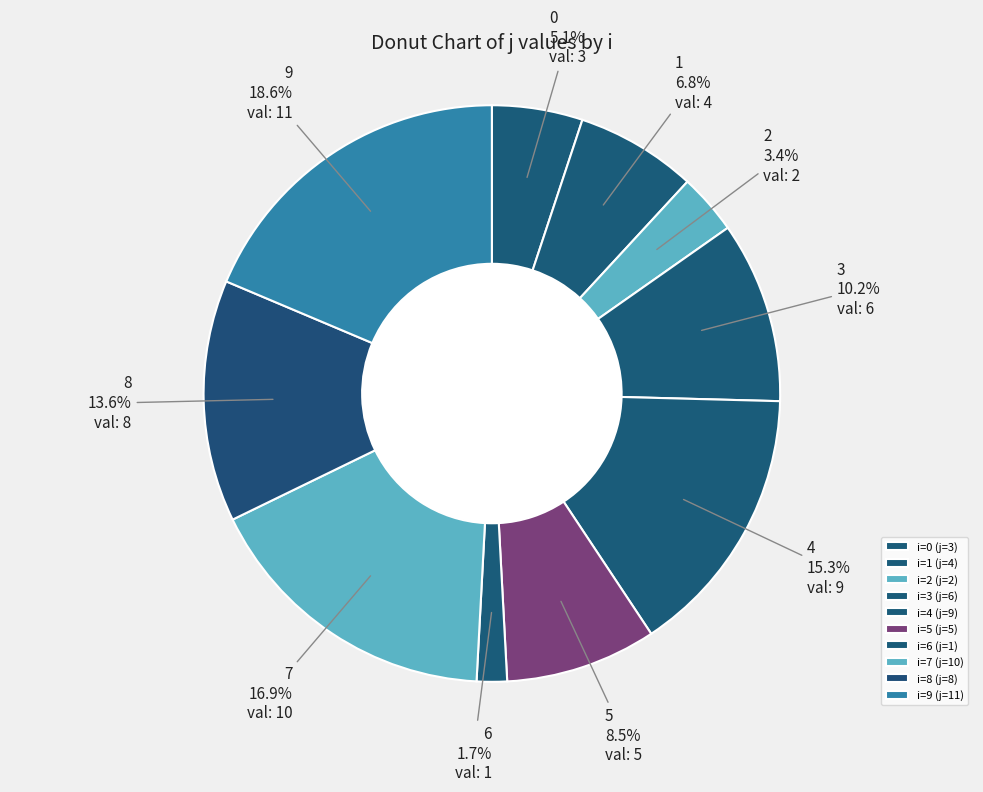

Is 5 the majority of the pie?

No